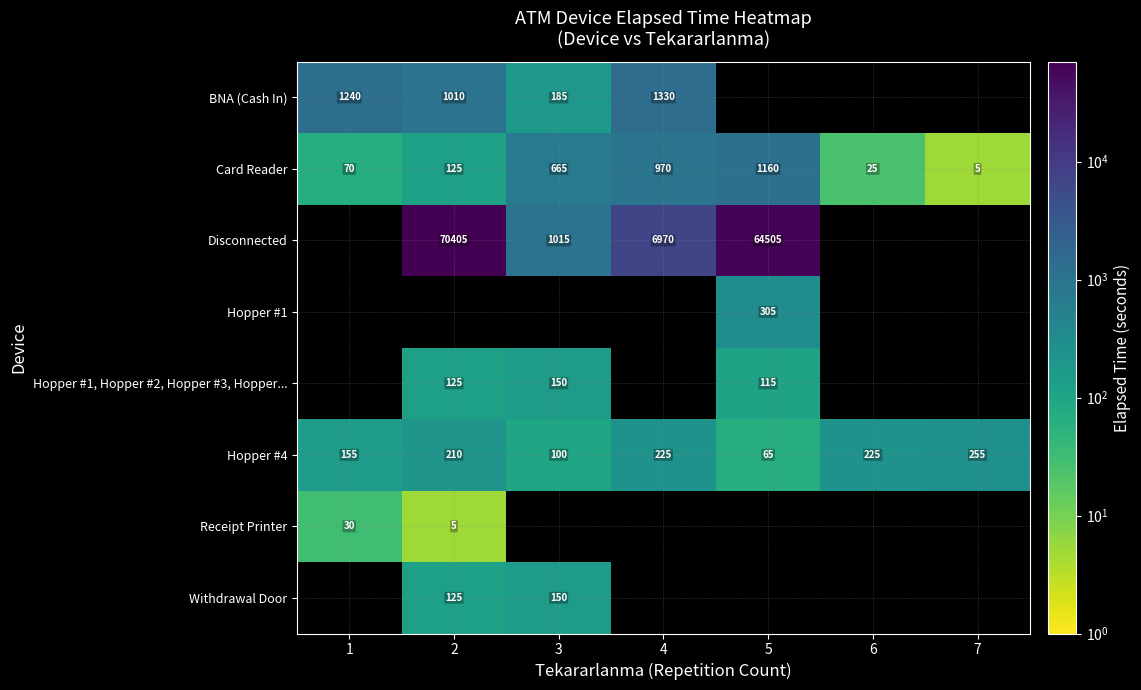

Which has a higher value, 3 or 4?

4